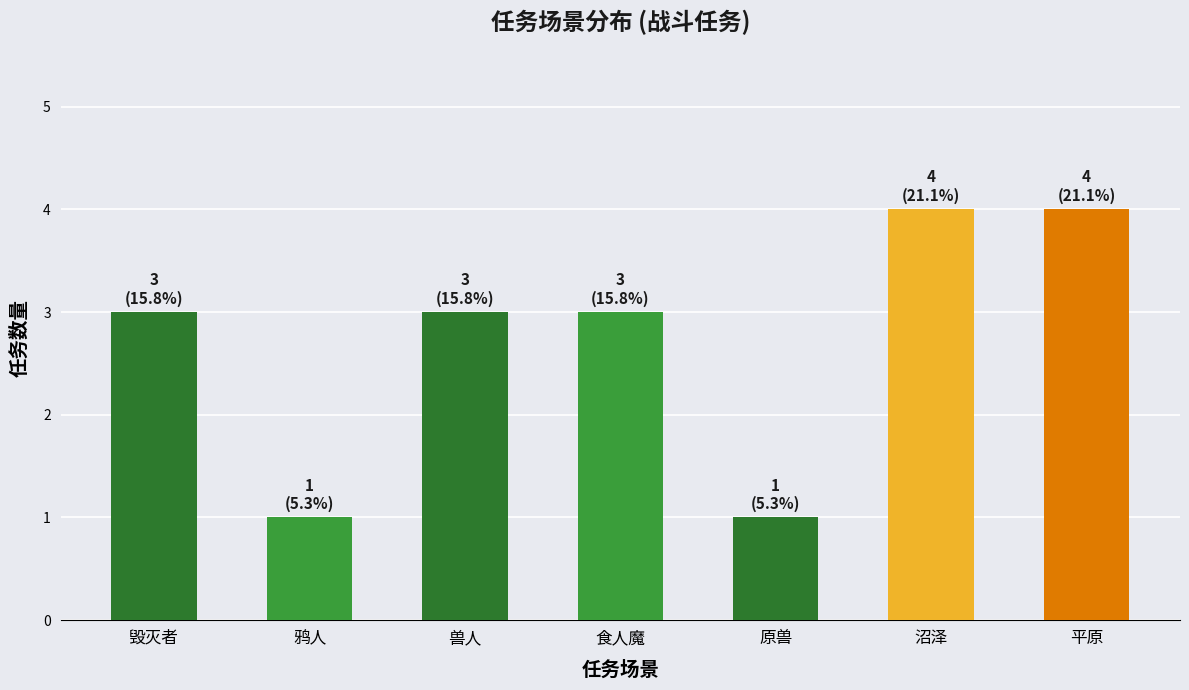

What value does the data have at 原兽?

1